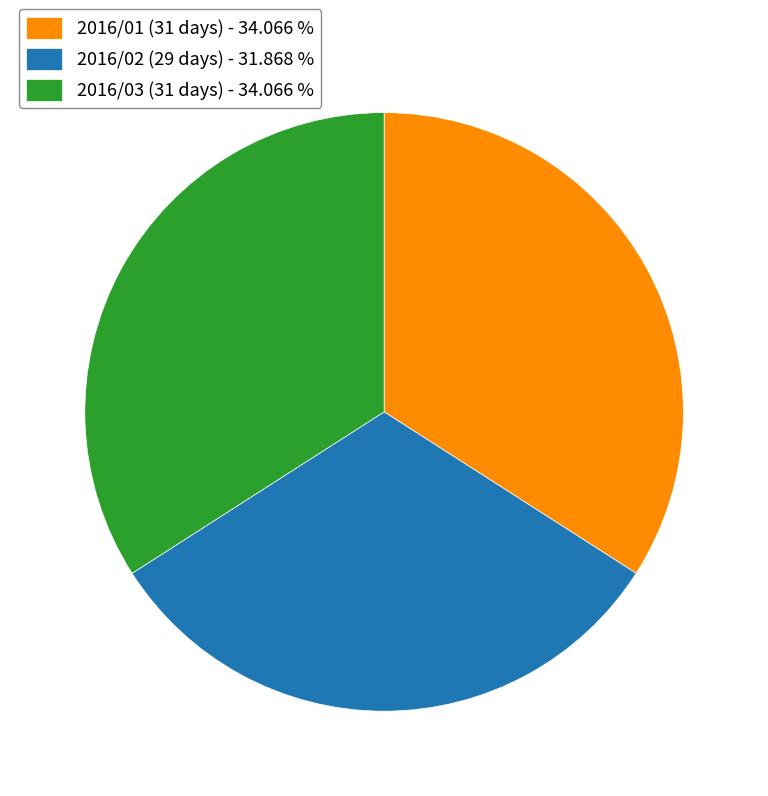

Which slice is the smallest?

2016/02 (29 days) - 31.868 %